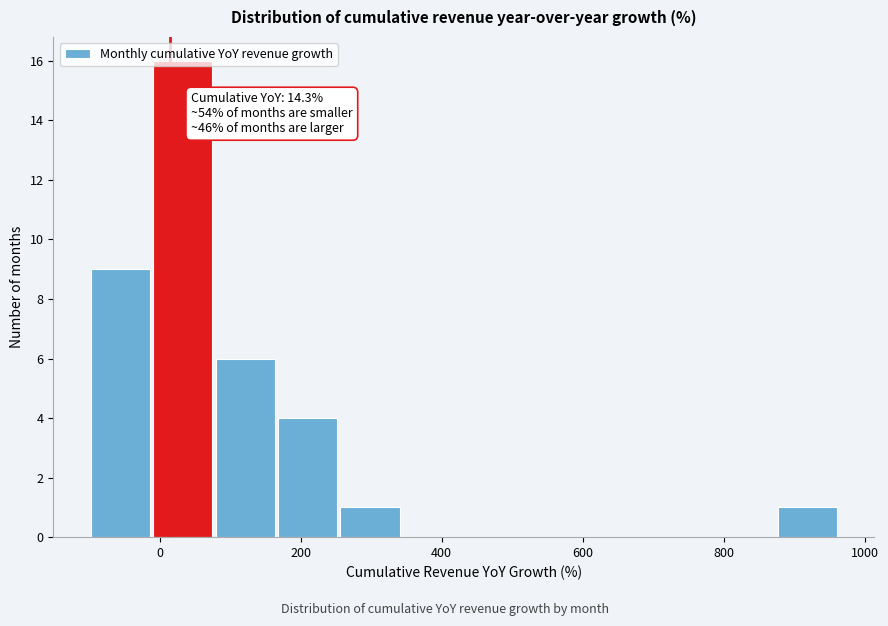

Over which range of the x-axis is the bar tallest?

0 to 80